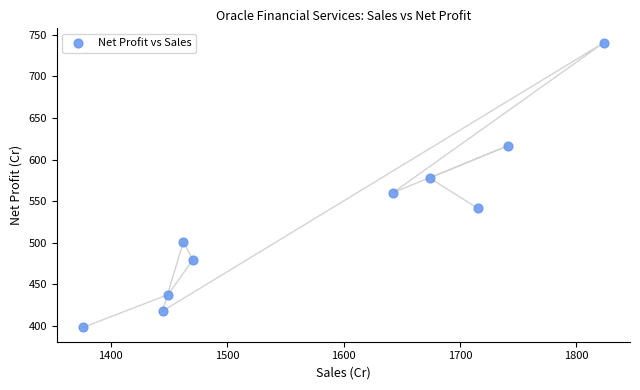

What is the average Y value?

526.9